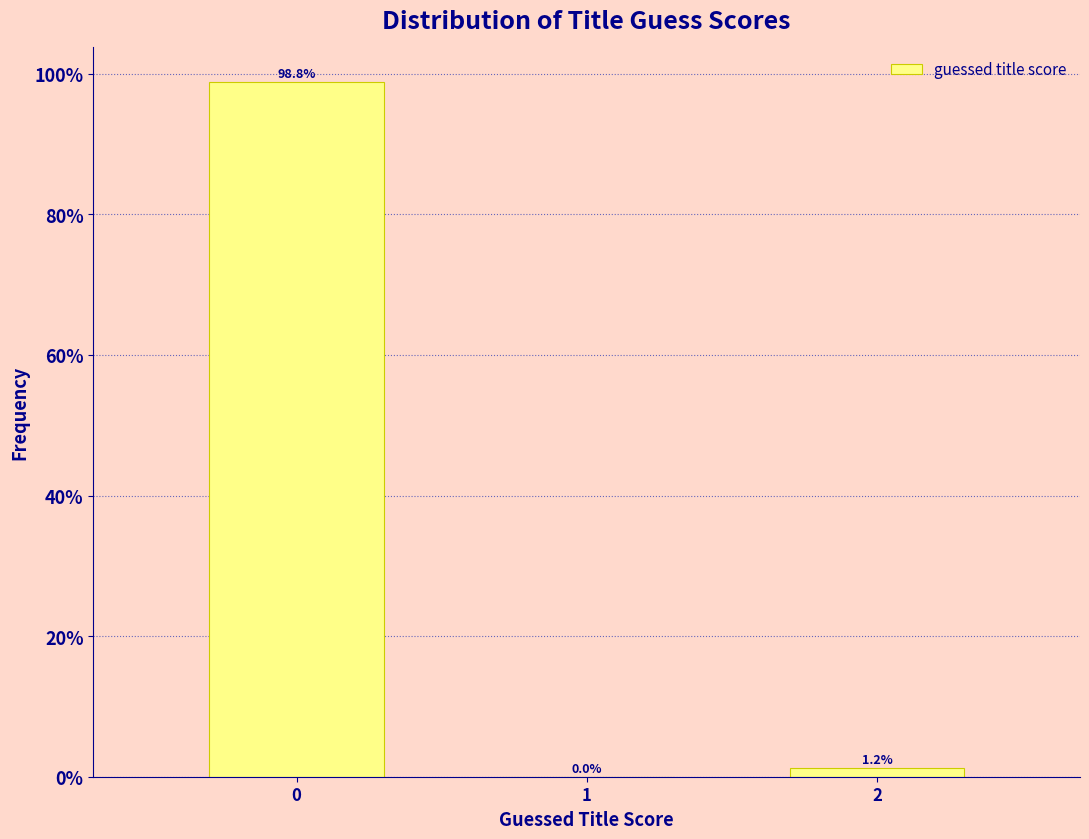

Reading left to right, what are all the values shown in this chart?

0=98.8	1=0.0	2=1.2